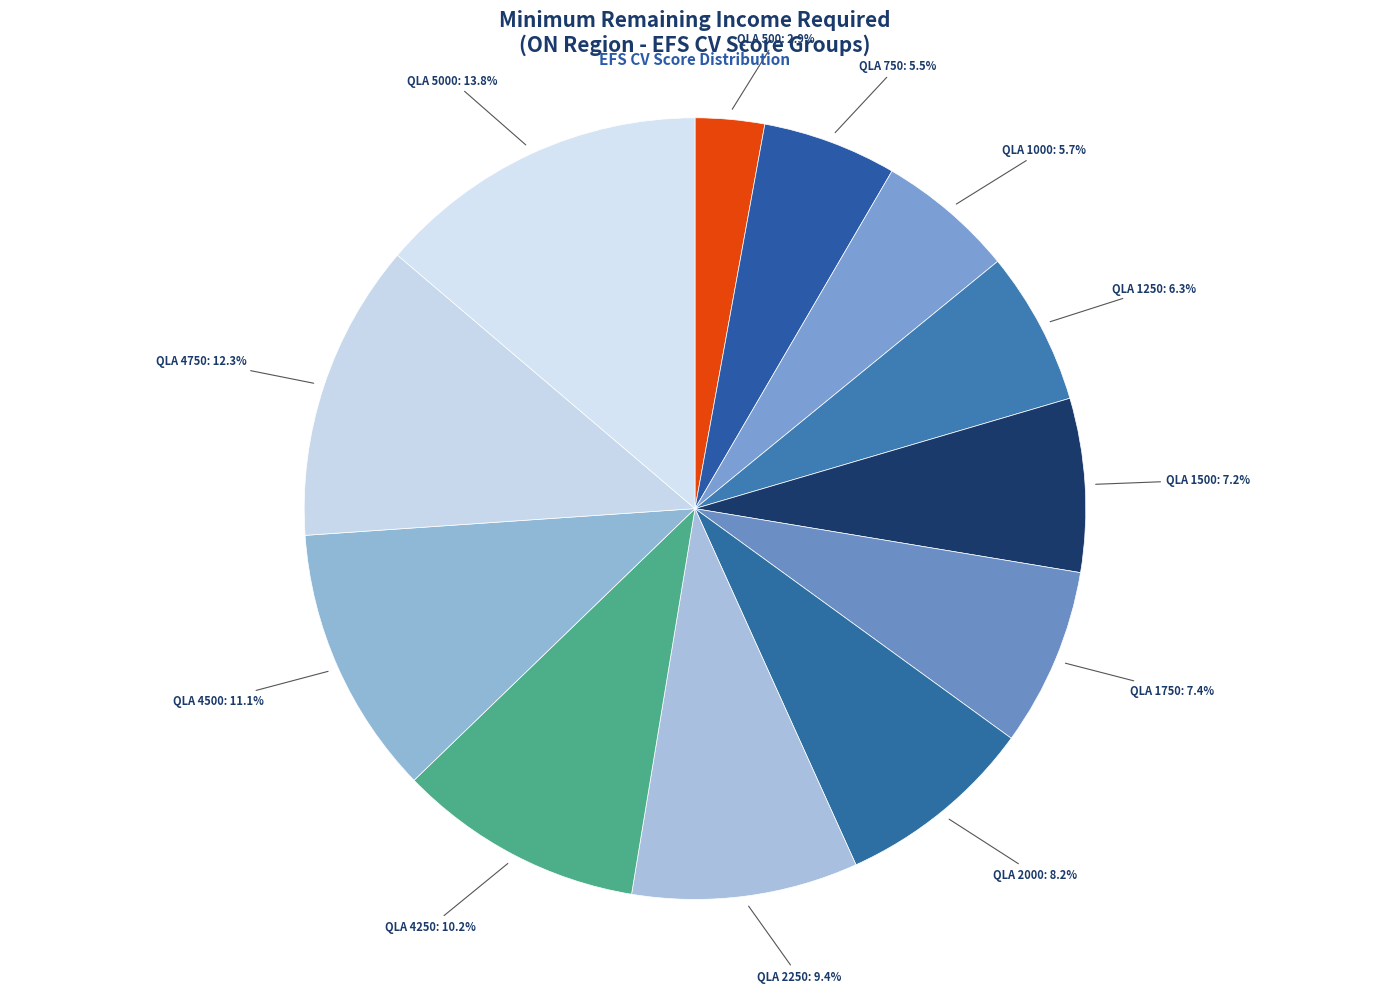

How many segments does this pie chart have?

12